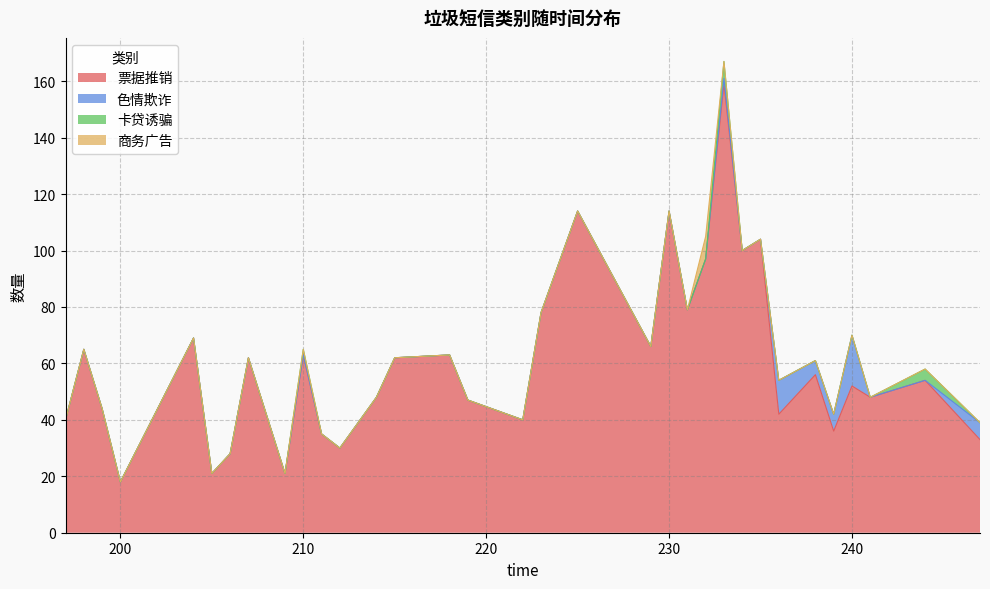

True or false: 票据推销 has a value of 92 at 215.

False